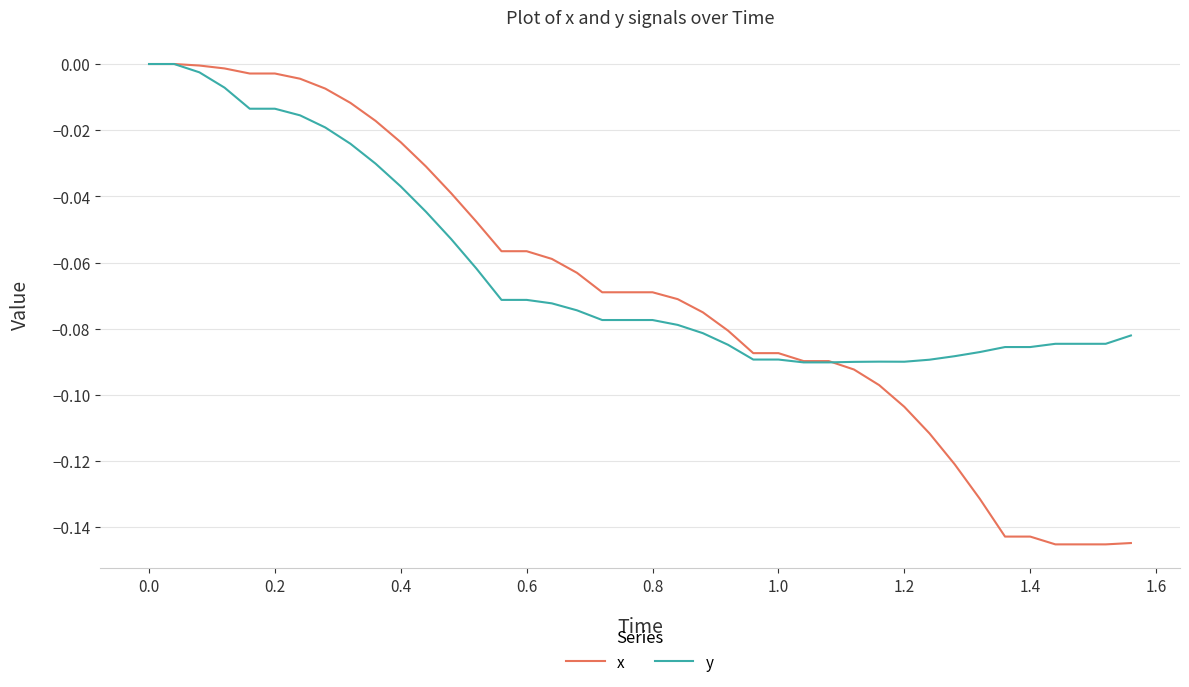

Which series has the largest range (max minus min)?

x